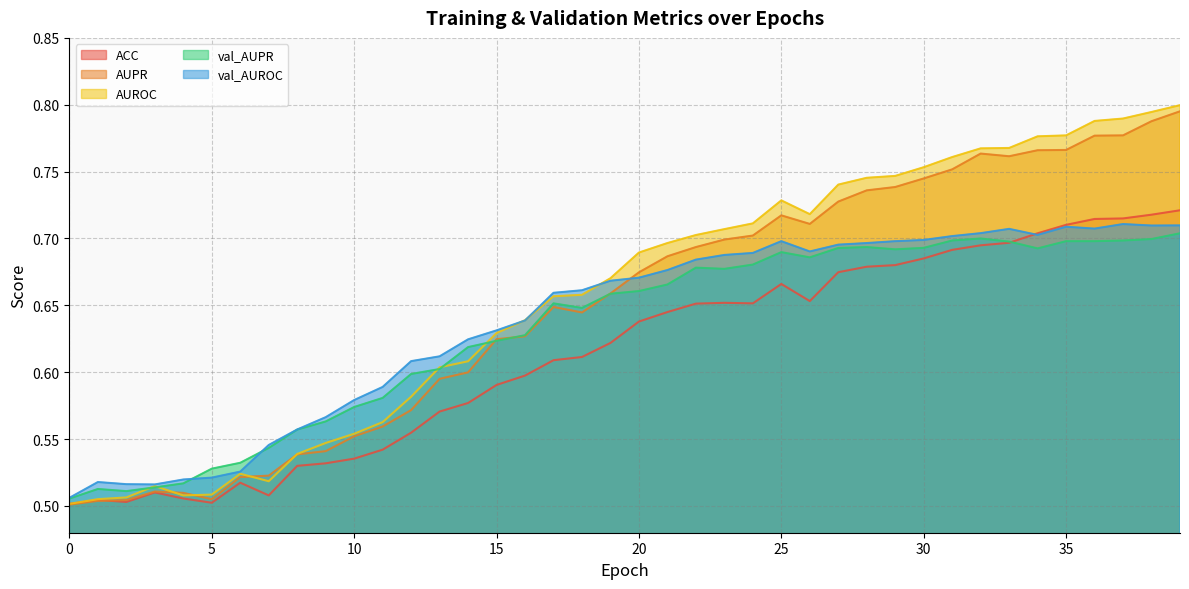

How many val_AUPR values are between 0 and 1?

40